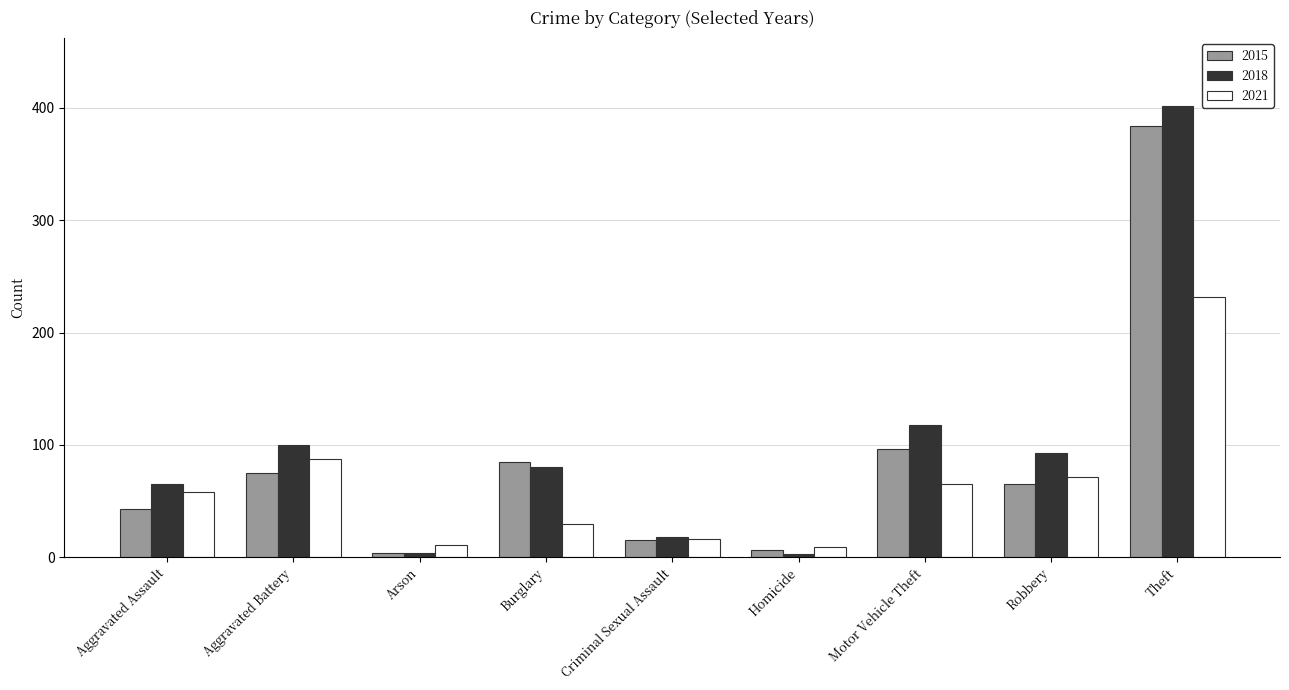

Which series changed the most between Aggravated Assault and Burglary?

2015